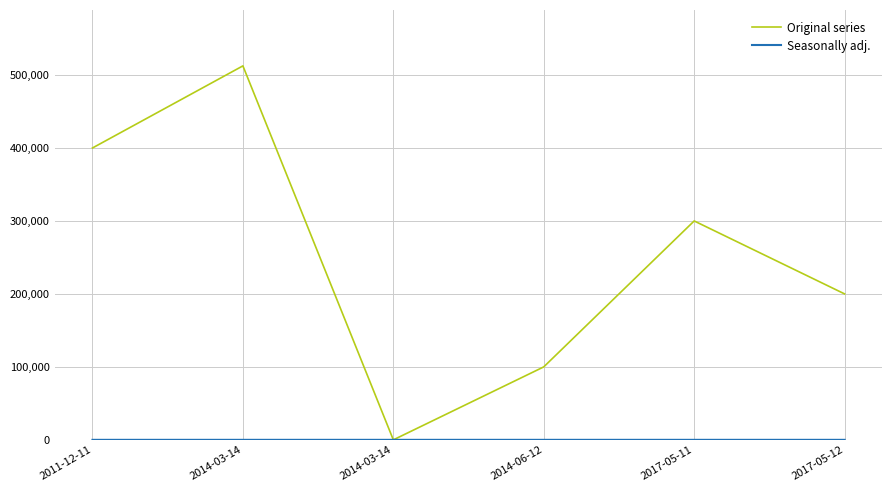

How many lines are shown in the chart?

2